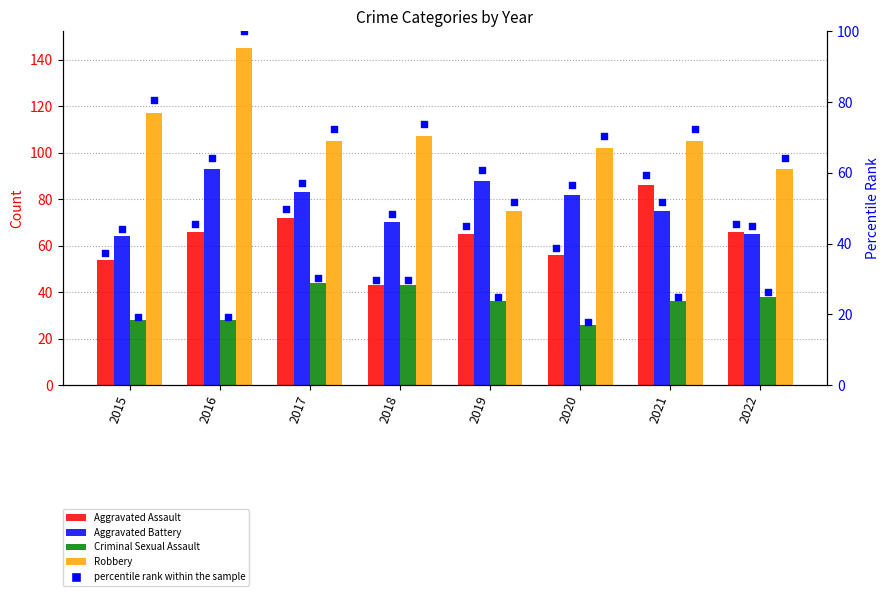

Which series contains the lowest Y value?

Criminal Sexual Assault